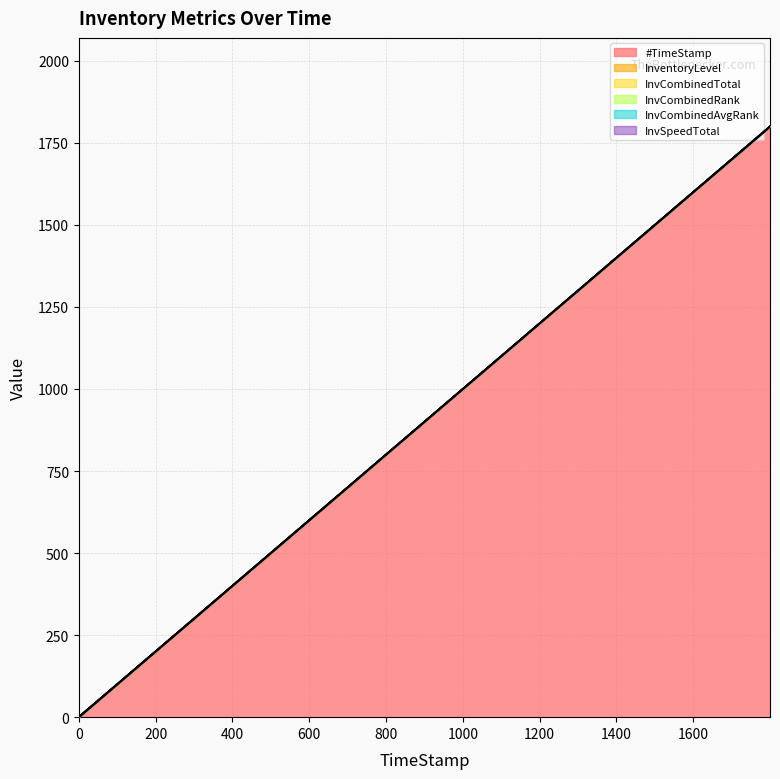

The value of InvCombinedAvgRank at 1799.76 is 0.0. True or false?

True